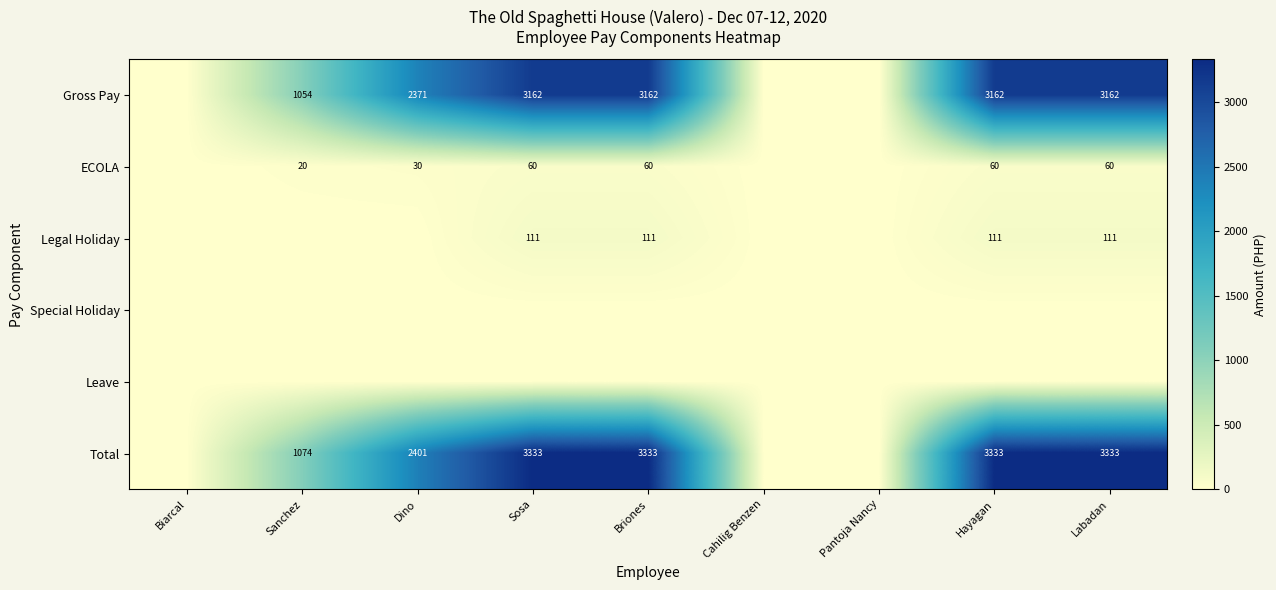

Count the number of data series in this chart.

6